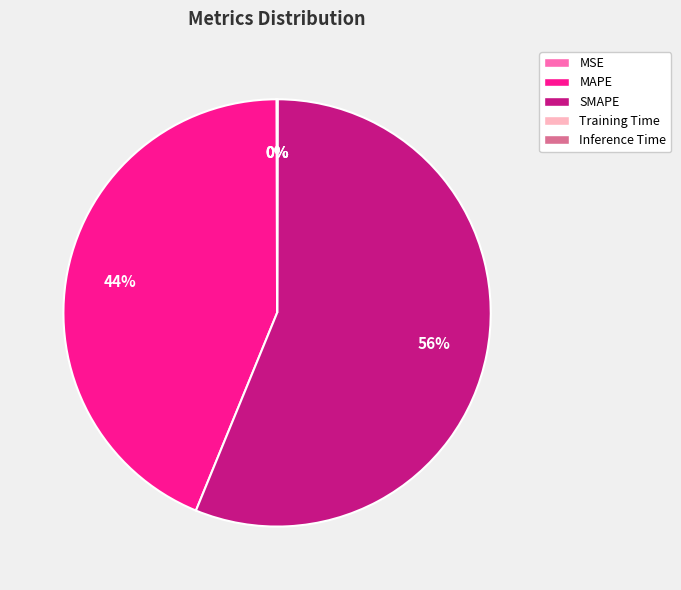

The SMAPE slice represents 56% of the pie. True or false?

True